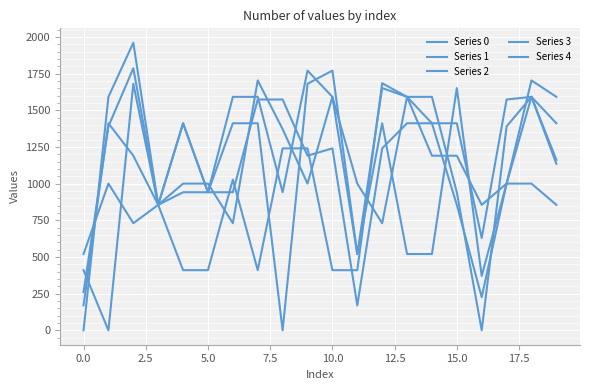

What is the difference between the second highest and second lowest values in the Series 2 series?

1403.0